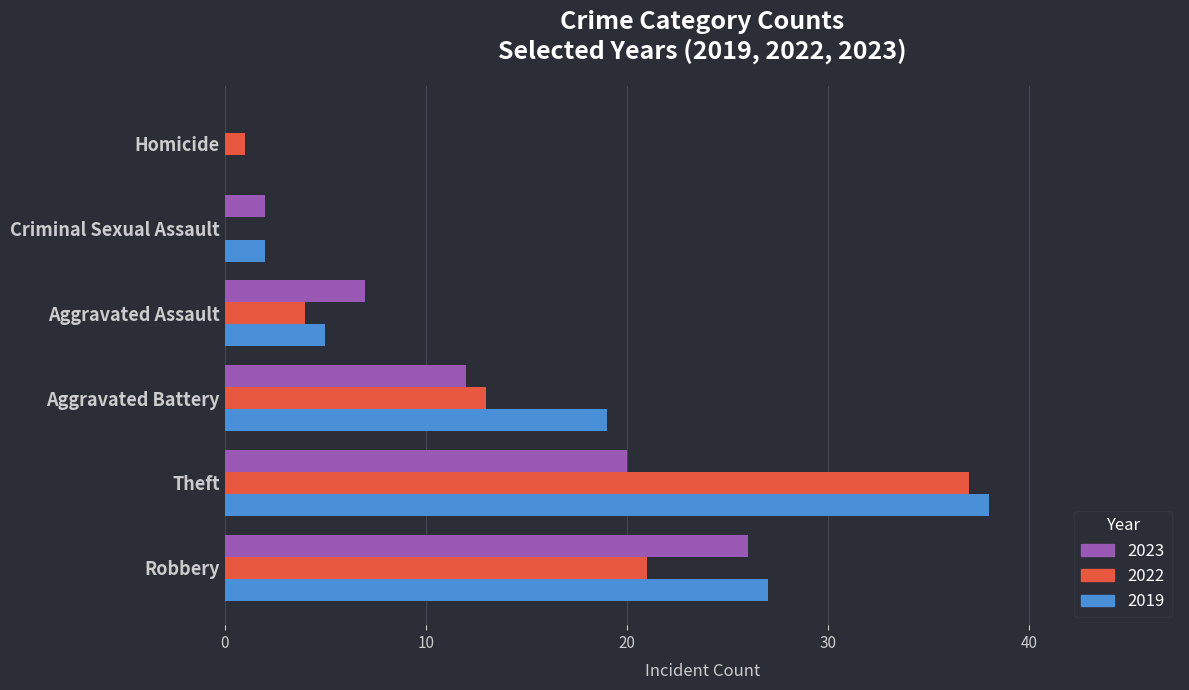

What value does the 2023 series have at Robbery, to the nearest 10?

30